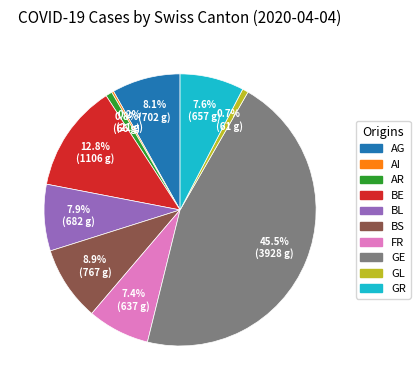

Approximately how many times larger is the value at BS compared to FR?

1.2